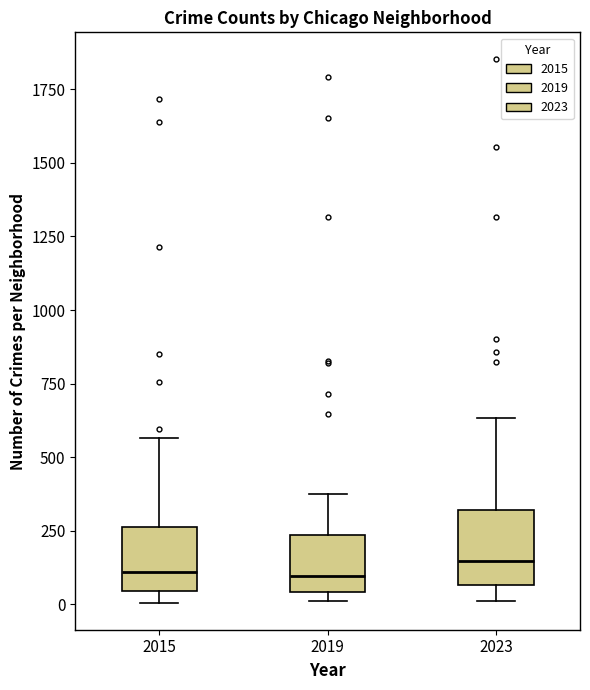

Where does the lower whisker of the box at x = 2023 end on the y-axis? The values are not printed on the chart, so give them approximately, as read against the axis.

0